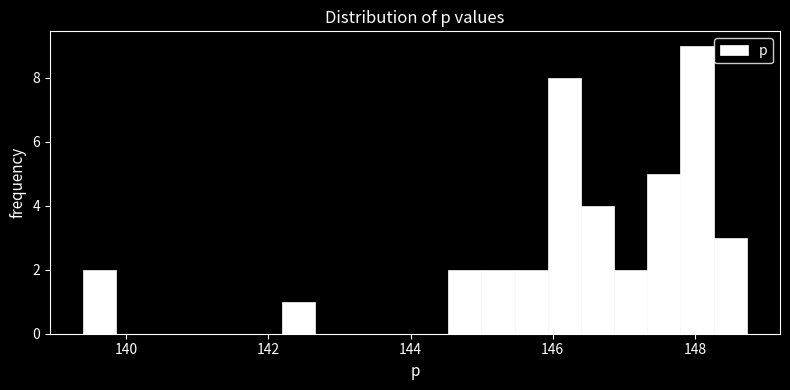

Around what value on the x-axis is the tallest bar? Give the approximate position of its centre, as read against the axis.

148.0